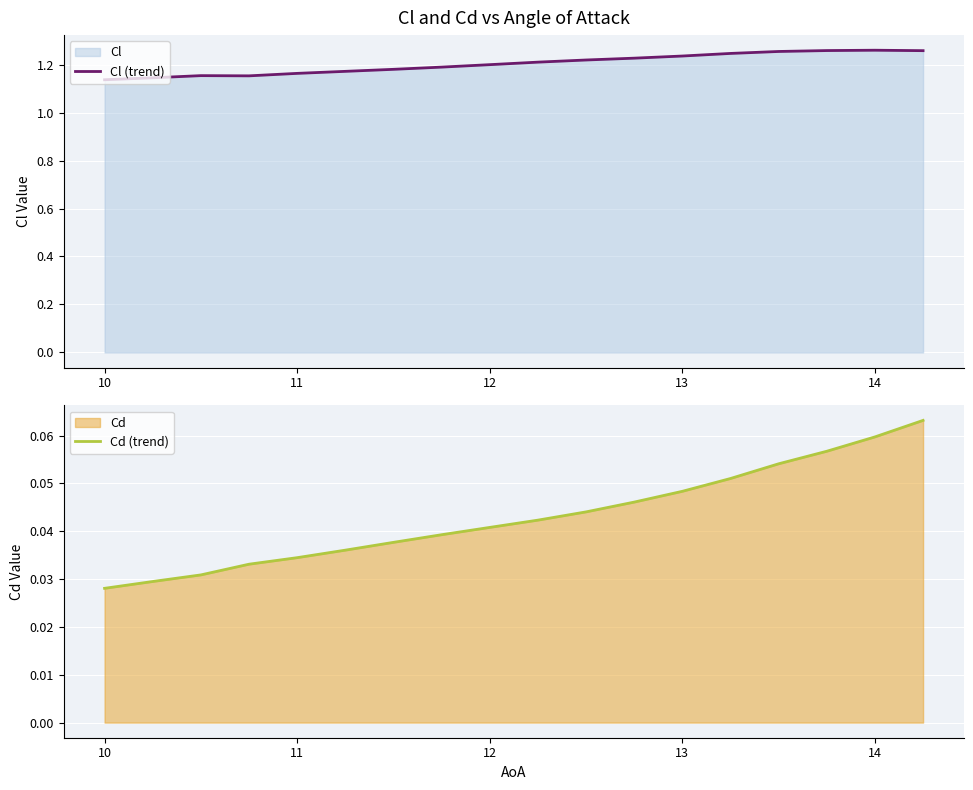

Rank the series by their maximum value, from lowest to highest.

Cd (trend), Cl (trend)